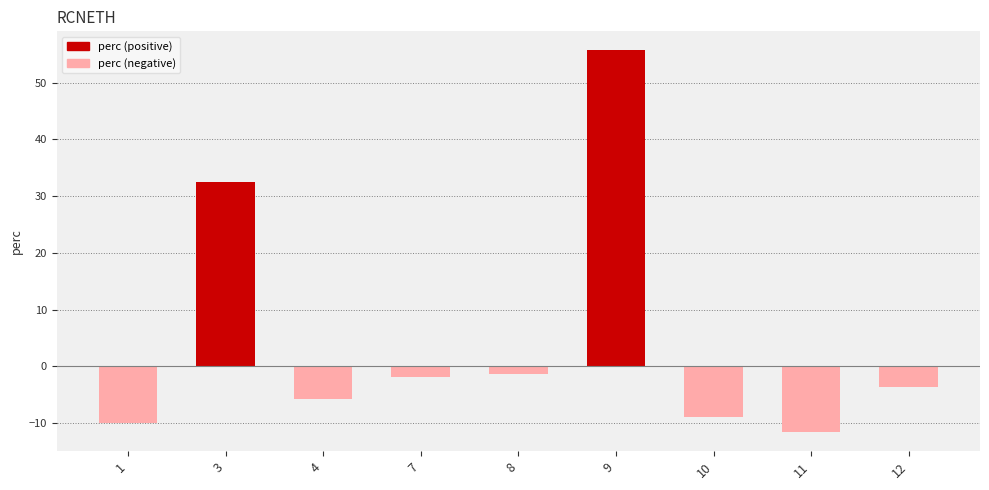

Read the value at 10.

-8.9